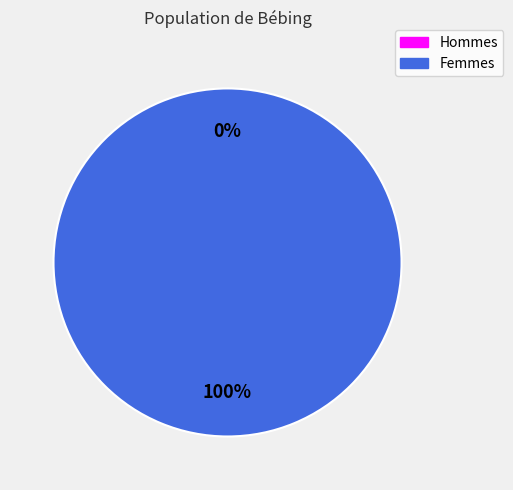

The 1 slice represents 100% of the pie. True or false?

True